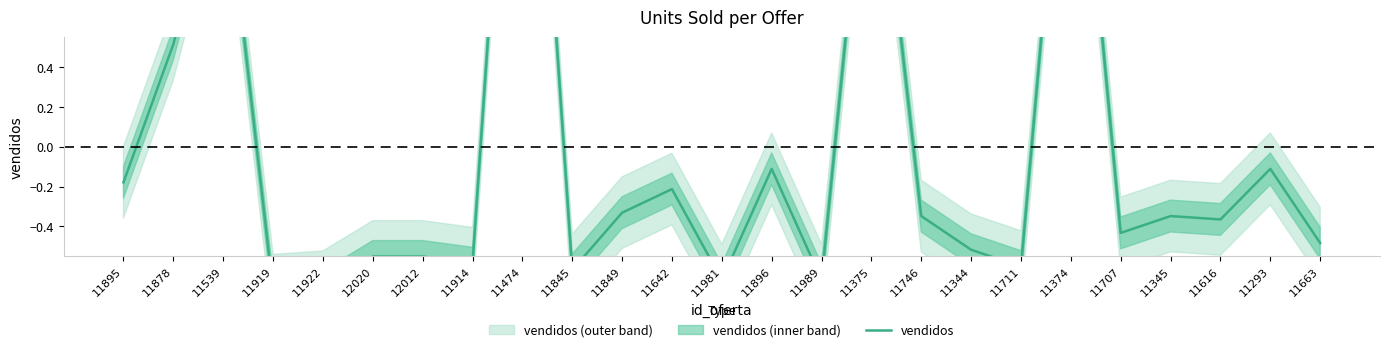

What is the minimum value shown in the chart?

-0.7